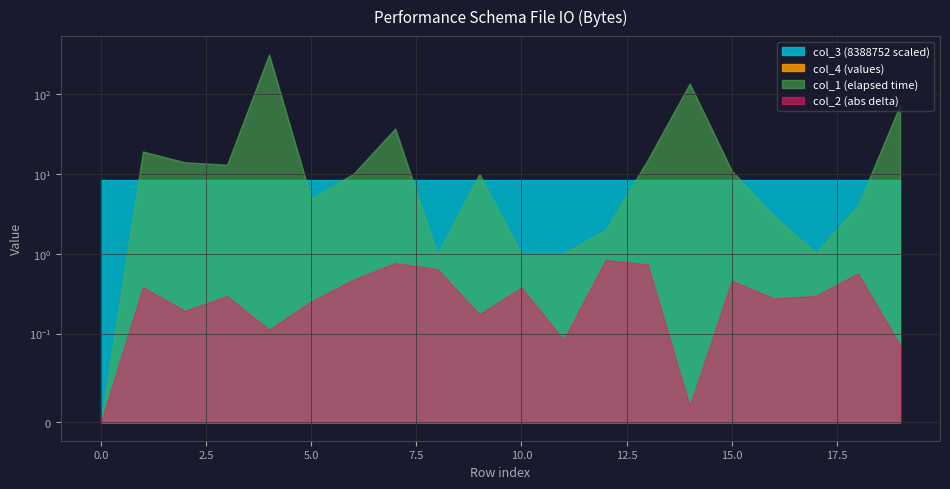

Is it true that col_3 equals 8388752 at 10?

True